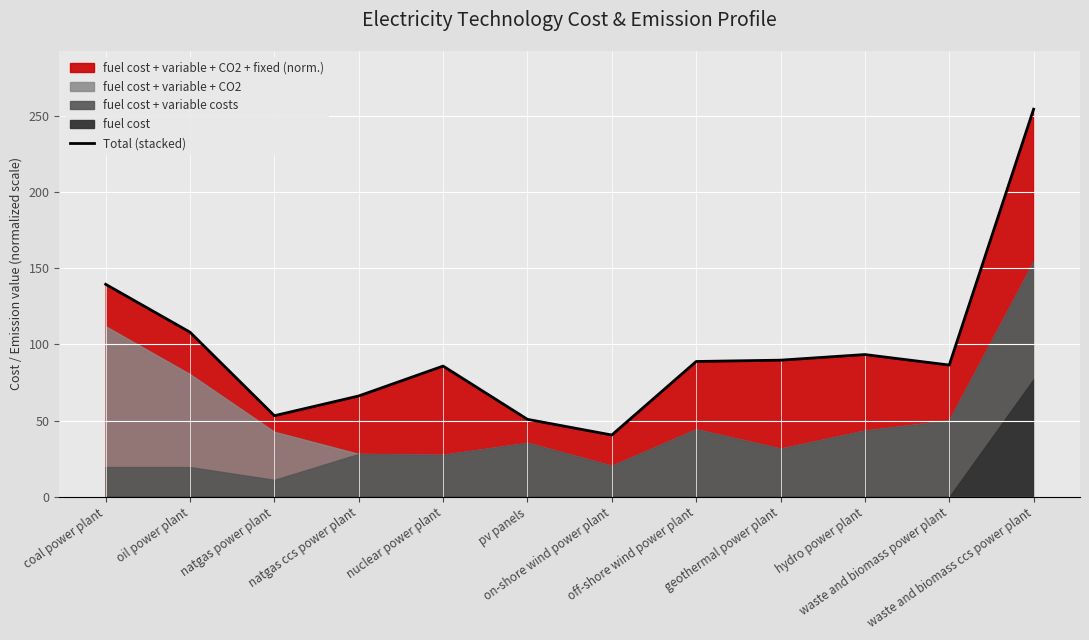

What is the sum of all values?

1156.8